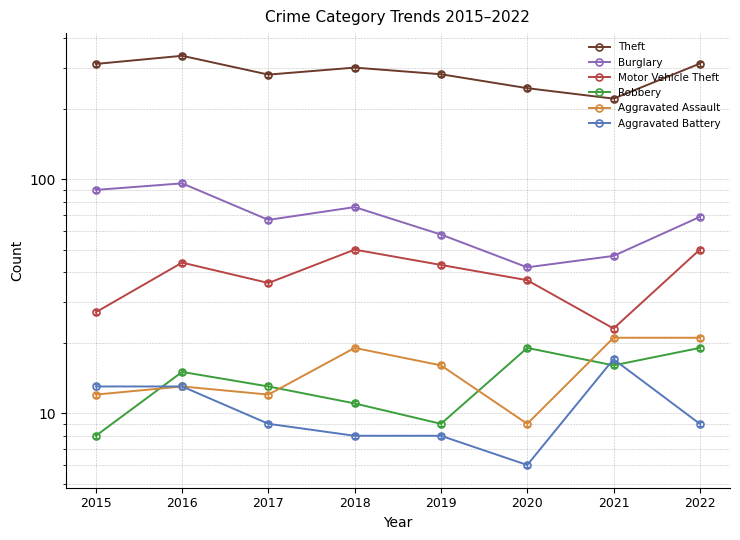

True or false: Burglary and Aggravated Assault cross at least once.

False